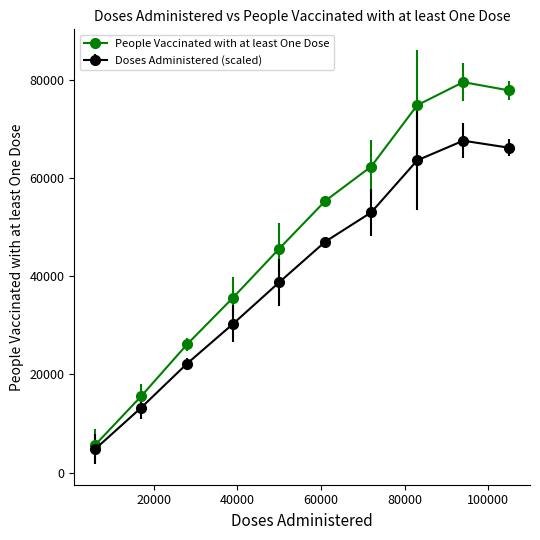

Which series has the largest total across all categories?

People Vaccinated with at least One Dose